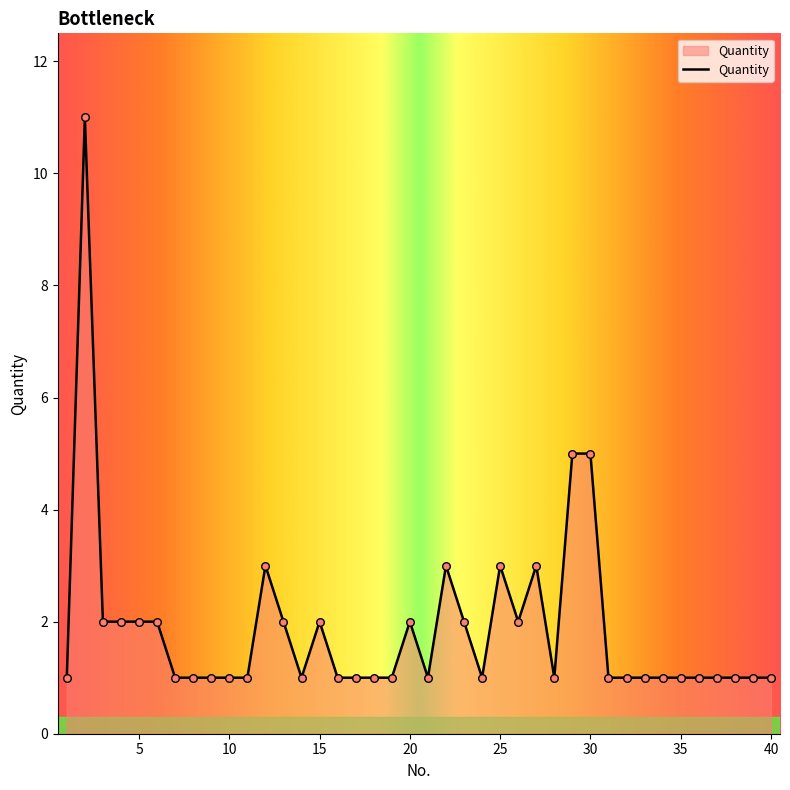

What is the greatest value displayed?

11